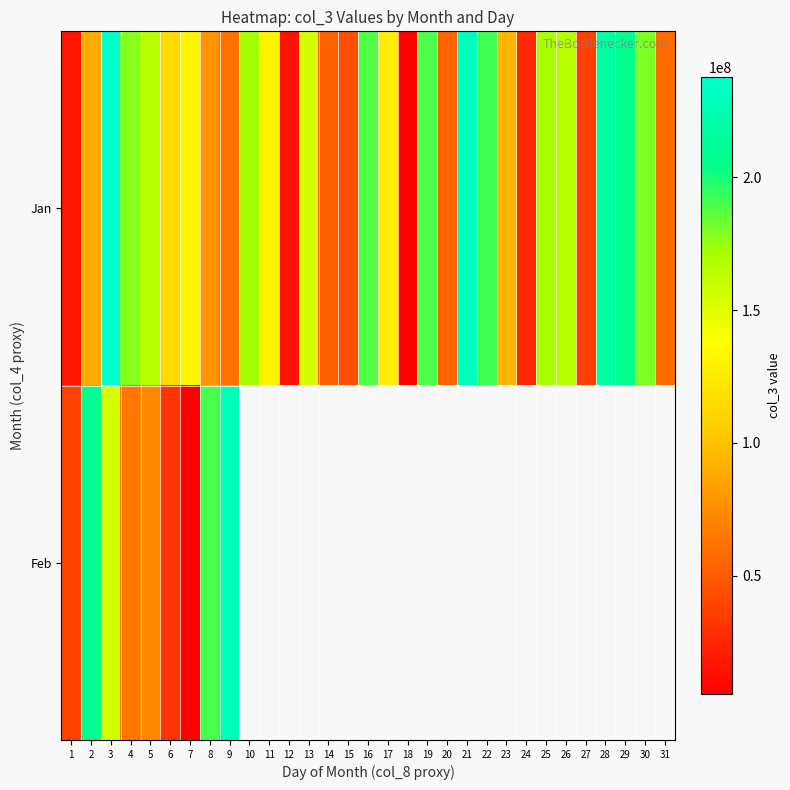

The value of Jan at 5 is 166866064.0. True or false?

True